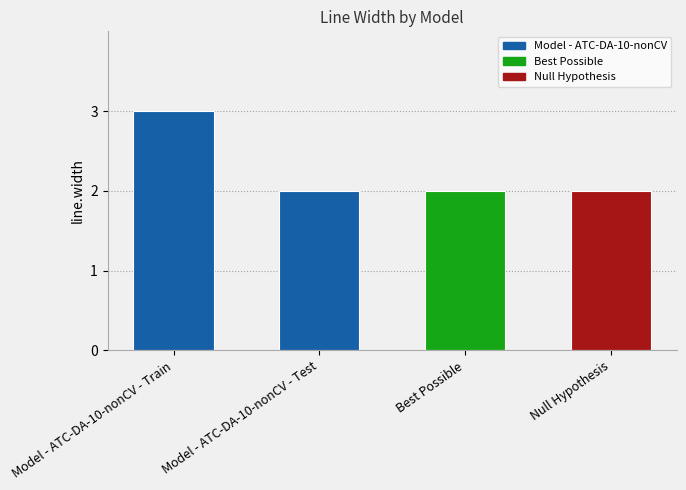

The value at Null Hypothesis is 1. True or false?

False